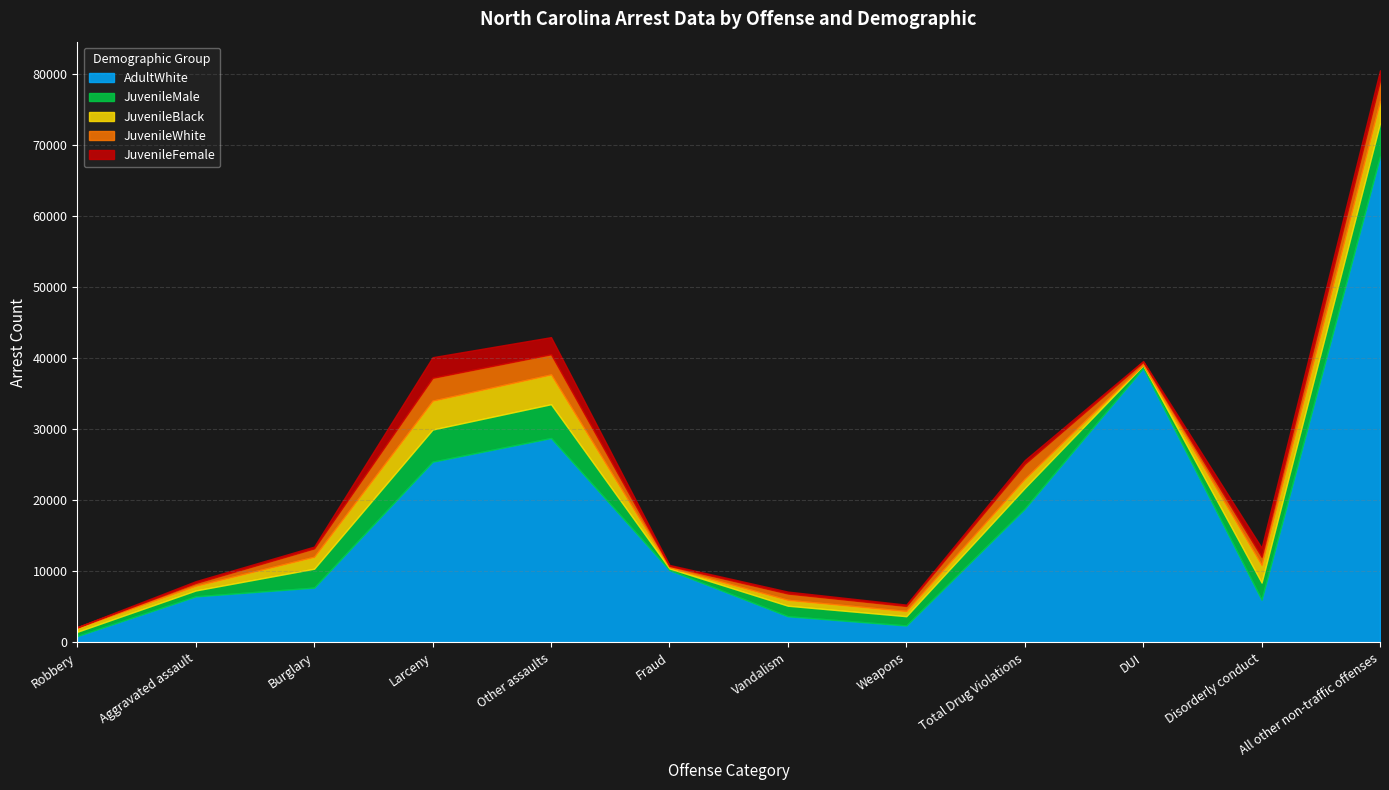

What is the sum of the JuvenileBlack values at Weapons and Total Drug Violations?

2026